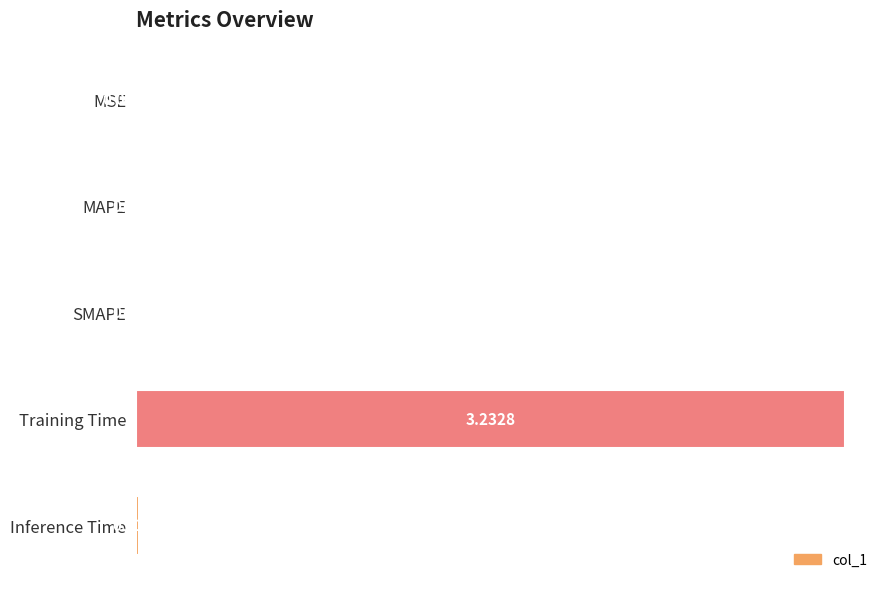

What is the change in value from MSE to Training Time?

+3.2